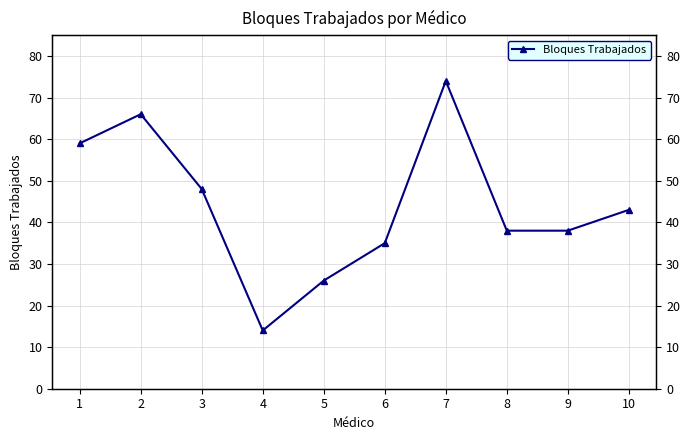

List the labels in order of value, largest first.

7, 2, 1, 3, 10, 8, 9, 6, 5, 4